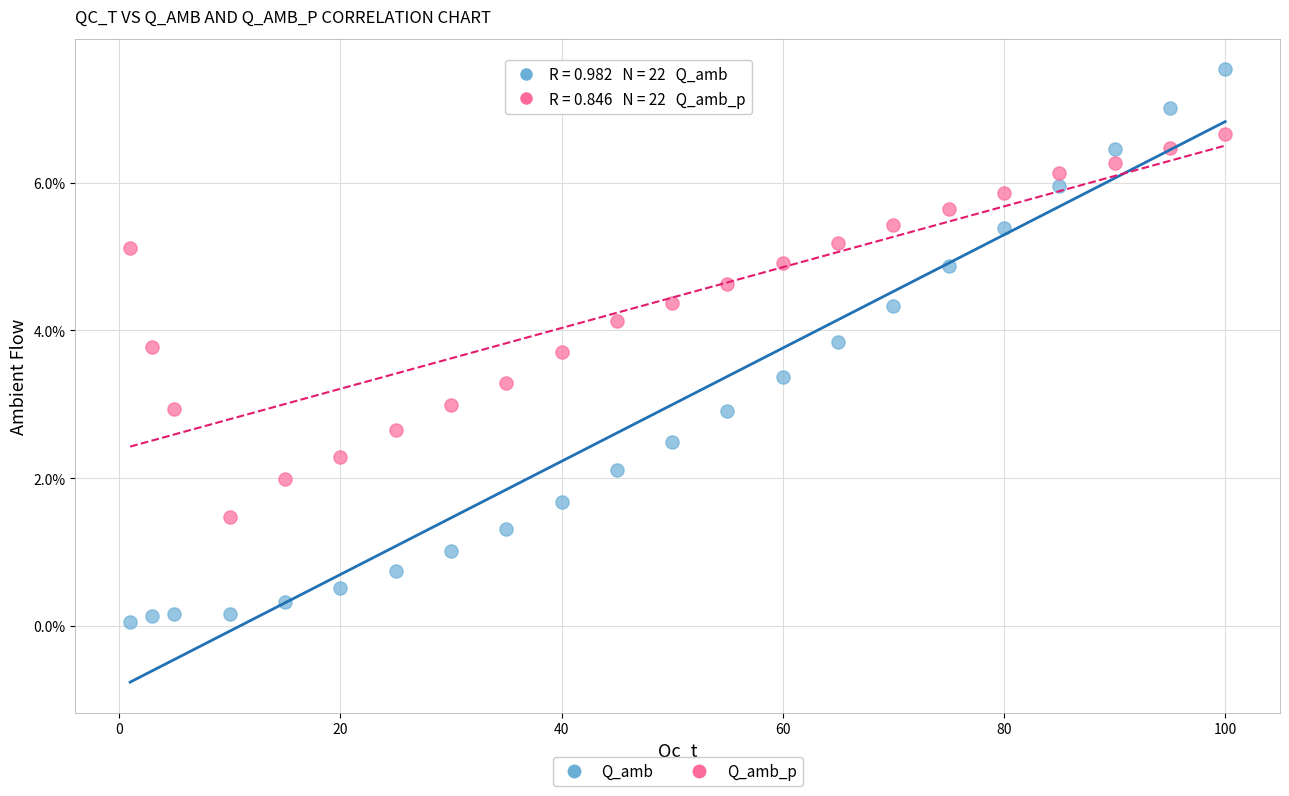

Which series reaches the minimum Y coordinate?

Q_amb